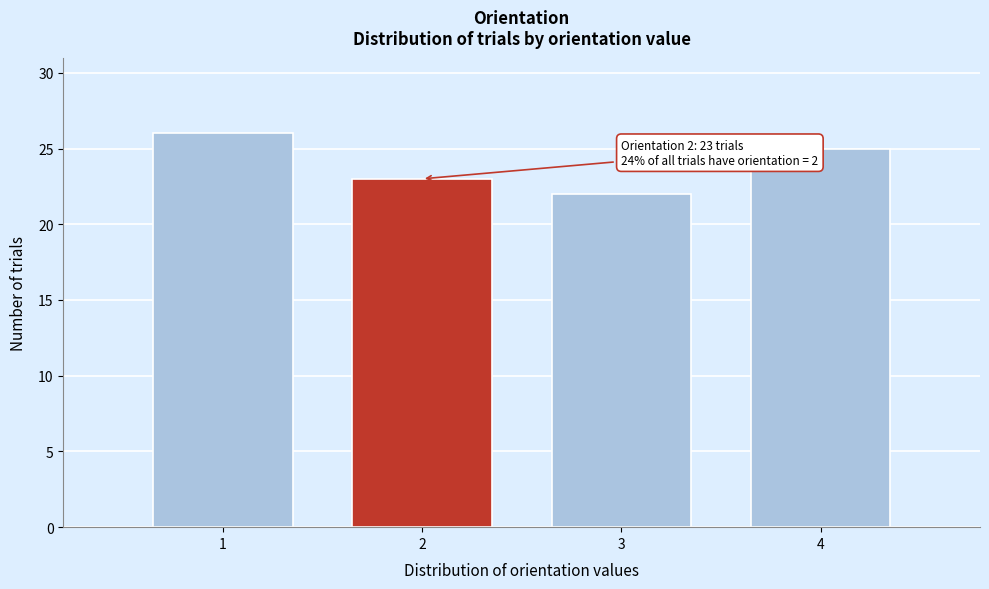

Reading left to right, list all the values displayed in this chart.

26	23	22	25